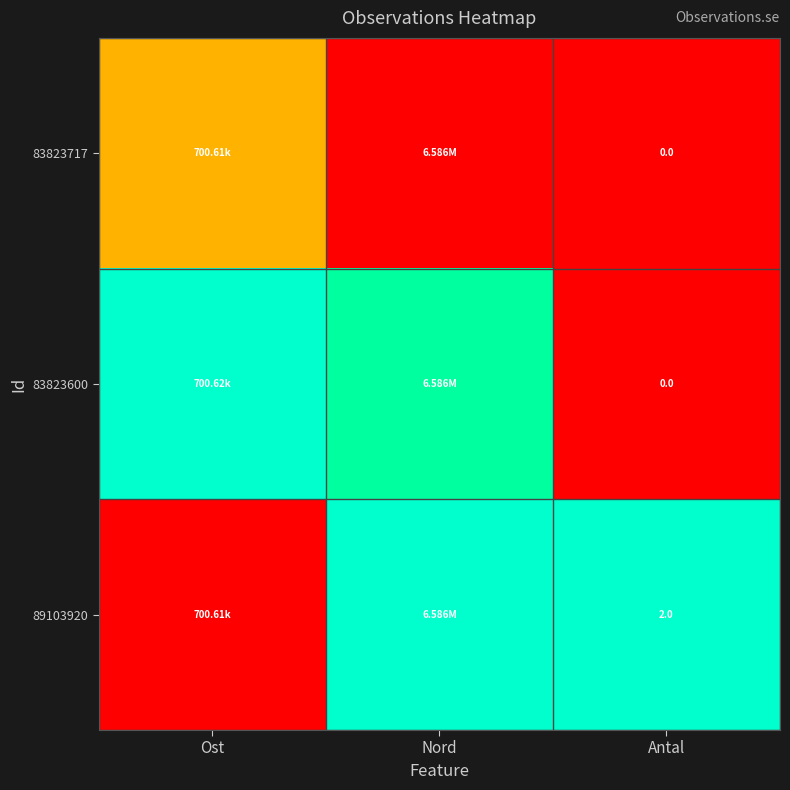

Count the number of categories in the chart.

3